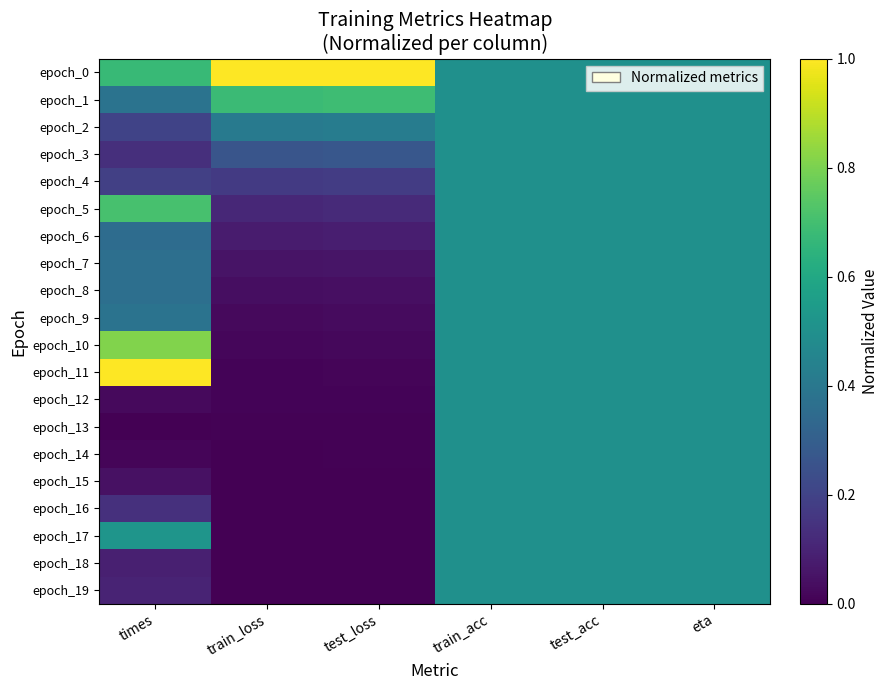

Reading left to right, what are all the values shown in this chart?

epoch_0: times=0.7	train_loss=1.0	test_loss=1.0	train_acc=0.5	test_acc=0.5	eta=0.5
epoch_1: times=0.4	train_loss=0.7	test_loss=0.7	train_acc=0.5	test_acc=0.5	eta=0.5
epoch_2: times=0.2	train_loss=0.4	test_loss=0.4	train_acc=0.5	test_acc=0.5	eta=0.5
epoch_3: times=0.1	train_loss=0.3	test_loss=0.3	train_acc=0.5	test_acc=0.5	eta=0.5
epoch_4: times=0.2	train_loss=0.2	test_loss=0.2	train_acc=0.5	test_acc=0.5	eta=0.5
epoch_5: times=0.7	train_loss=0.1	test_loss=0.1	train_acc=0.5	test_acc=0.5	eta=0.5
epoch_6: times=0.4	train_loss=0.1	test_loss=0.1	train_acc=0.5	test_acc=0.5	eta=0.5
epoch_7: times=0.4	train_loss=0.1	test_loss=0.1	train_acc=0.5	test_acc=0.5	eta=0.5
epoch_8: times=0.4	train_loss=0.0	test_loss=0.0	train_acc=0.5	test_acc=0.5	eta=0.5
epoch_9: times=0.4	train_loss=0.0	test_loss=0.0	train_acc=0.5	test_acc=0.5	eta=0.5
epoch_10: times=0.8	train_loss=0.0	test_loss=0.0	train_acc=0.5	test_acc=0.5	eta=0.5
epoch_11: times=1.0	train_loss=0.0	test_loss=0.0	train_acc=0.5	test_acc=0.5	eta=0.5
epoch_12: times=0.0	train_loss=0.0	test_loss=0.0	train_acc=0.5	test_acc=0.5	eta=0.5
epoch_13: times=0.0	train_loss=0.0	test_loss=0.0	train_acc=0.5	test_acc=0.5	eta=0.5
epoch_14: times=0.0	train_loss=0.0	test_loss=0.0	train_acc=0.5	test_acc=0.5	eta=0.5
epoch_15: times=0.0	train_loss=0.0	test_loss=0.0	train_acc=0.5	test_acc=0.5	eta=0.5
epoch_16: times=0.1	train_loss=0.0	test_loss=0.0	train_acc=0.5	test_acc=0.5	eta=0.5
epoch_17: times=0.5	train_loss=0.0	test_loss=0.0	train_acc=0.5	test_acc=0.5	eta=0.5
epoch_18: times=0.1	train_loss=0.0	test_loss=0.0	train_acc=0.5	test_acc=0.5	eta=0.5
epoch_19: times=0.1	train_loss=0.0	test_loss=0.0	train_acc=0.5	test_acc=0.5	eta=0.5